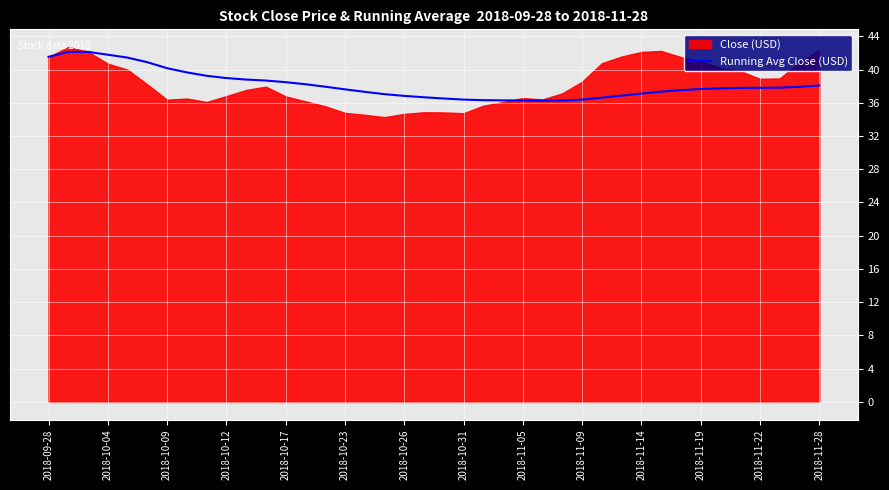

What is the minimum value for Running Avg Close (USD)?

36.2